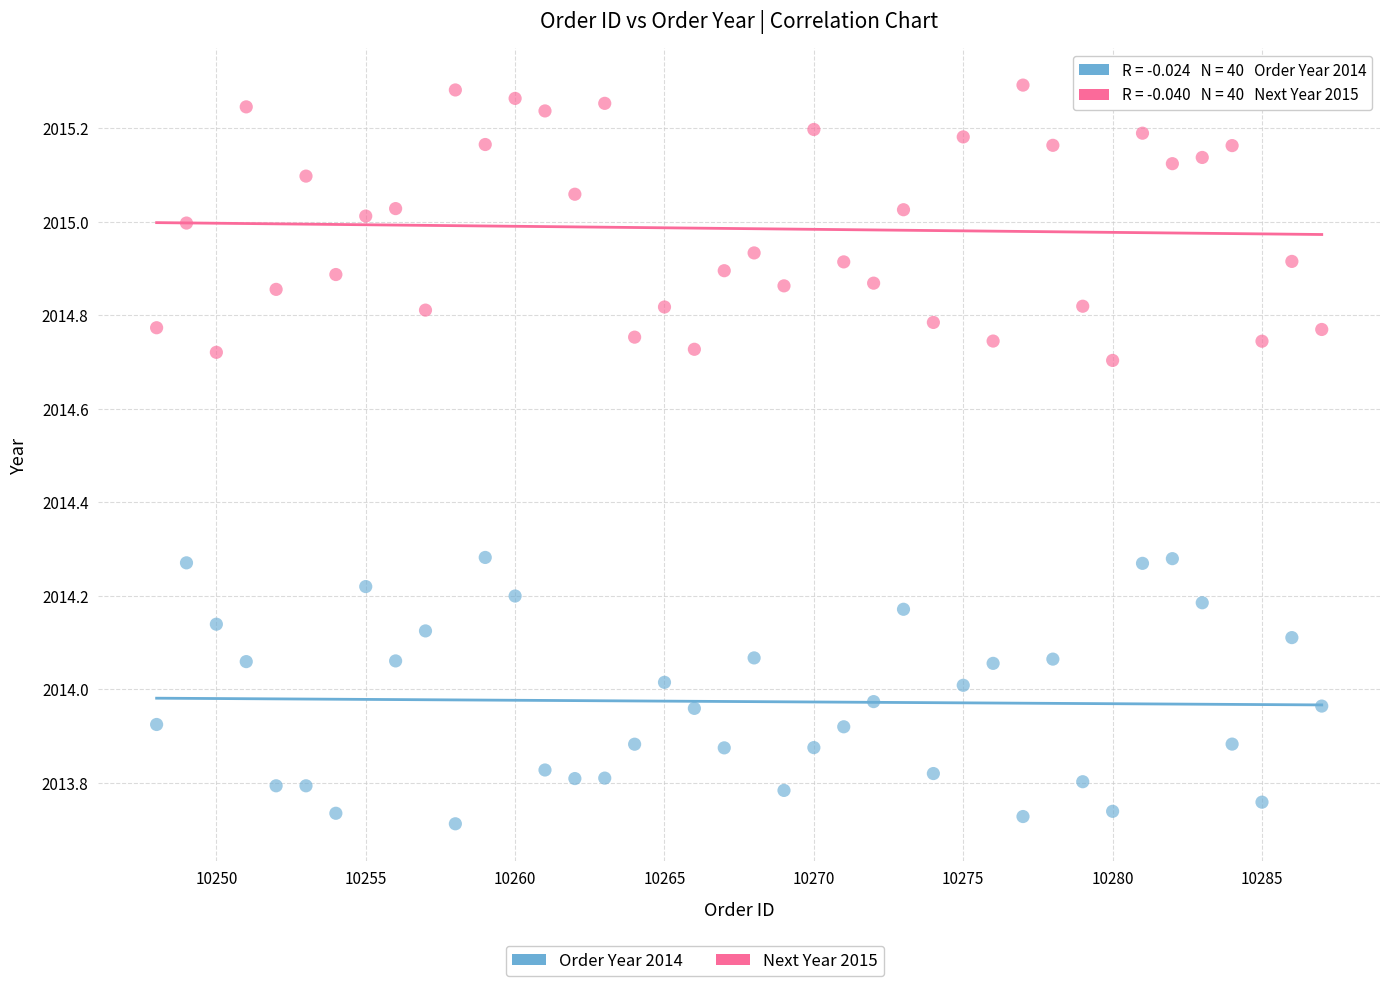

Which series reaches the minimum Y coordinate?

Order Year 2014